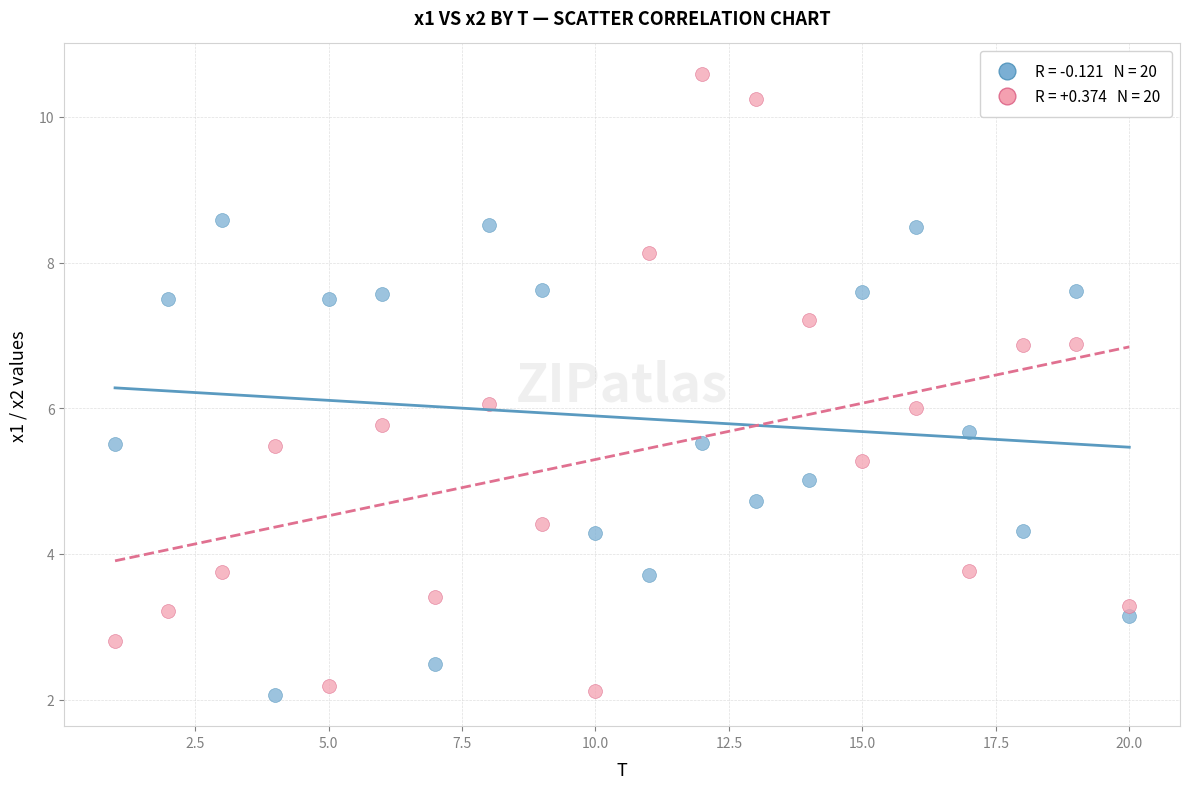

Across all data points, what is the range of X values (max minus min)?

19.0